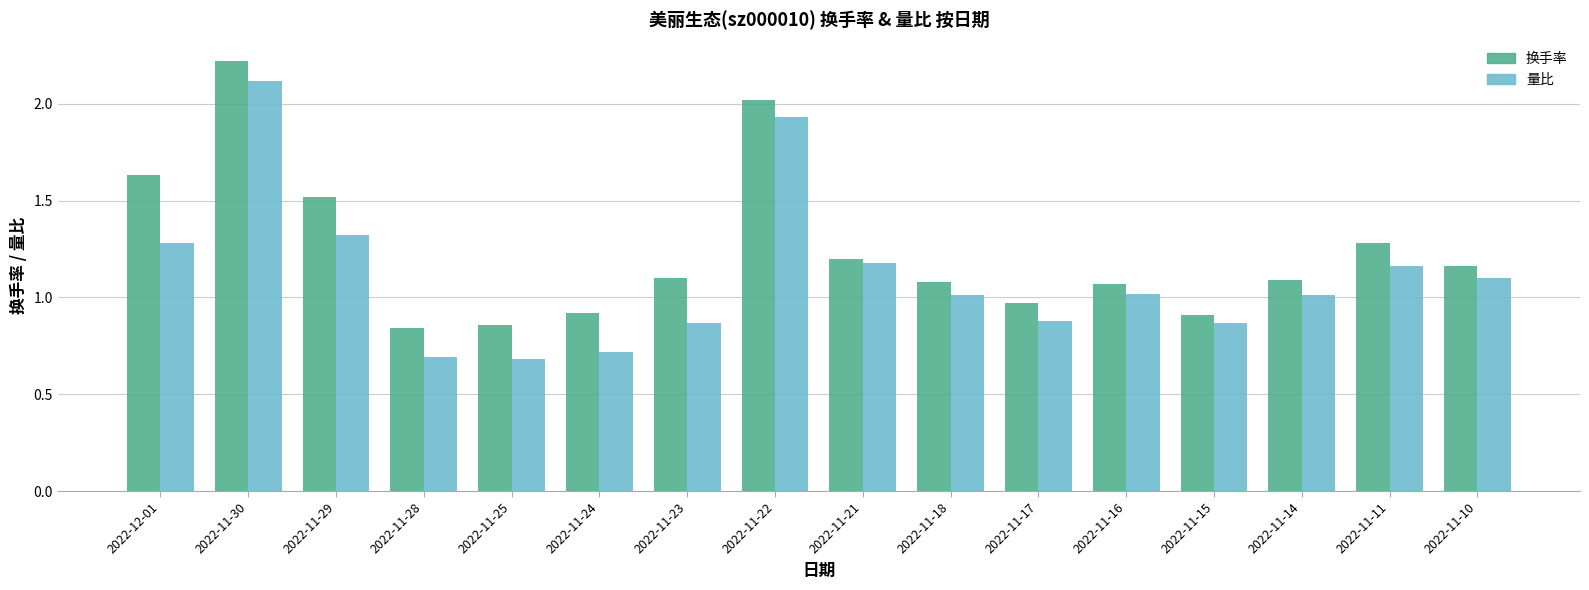

Rank the series at 2022-11-23 from lowest to highest value.

量比, 换手率